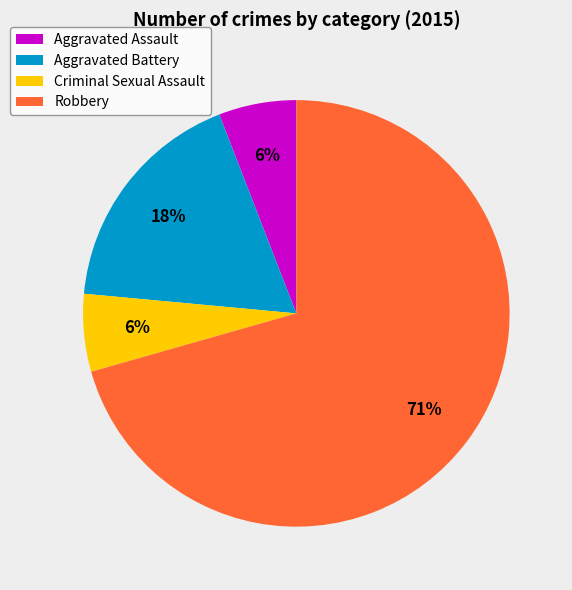

The Criminal Sexual Assault slice represents 19% of the pie. True or false?

False